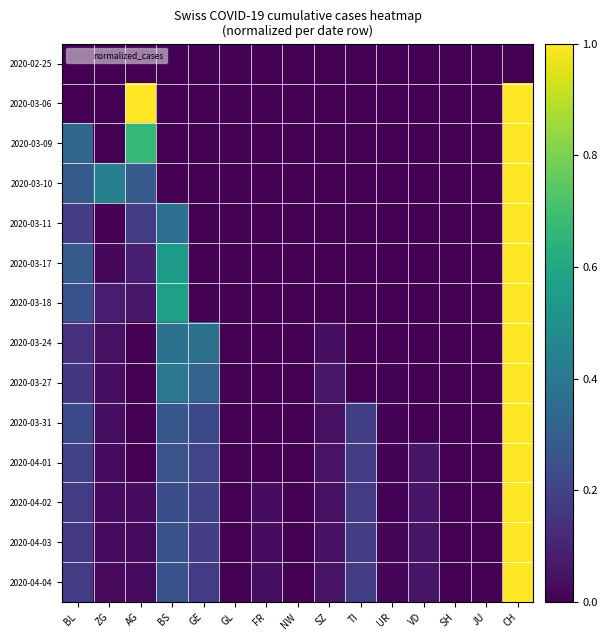

Count the number of categories in the chart.

15